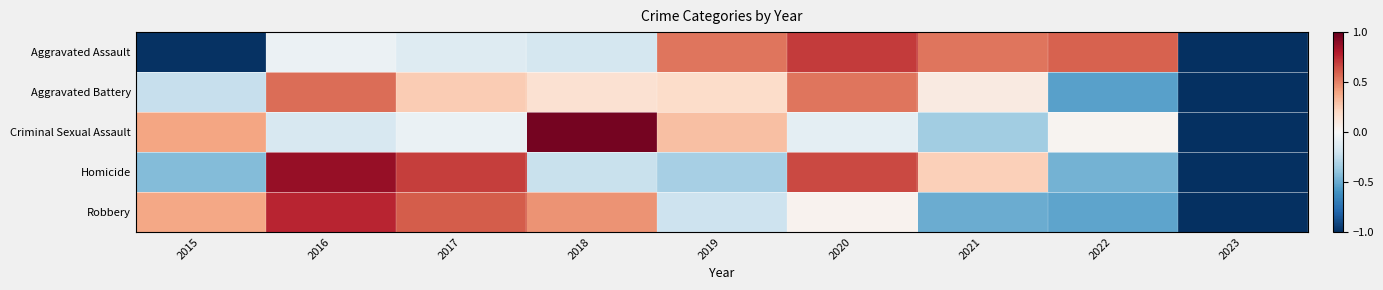

What is the spread (max minus min) of values at 2015?

1.4